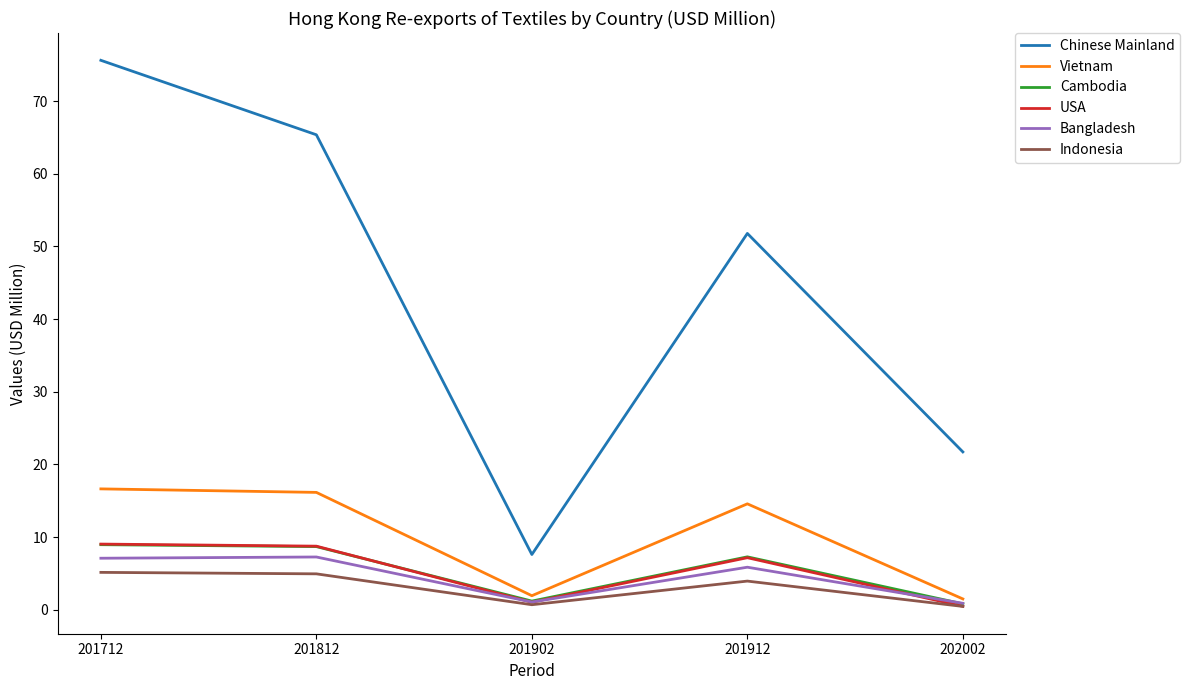

True or false: Chinese Mainland and Cambodia cross at least once.

False